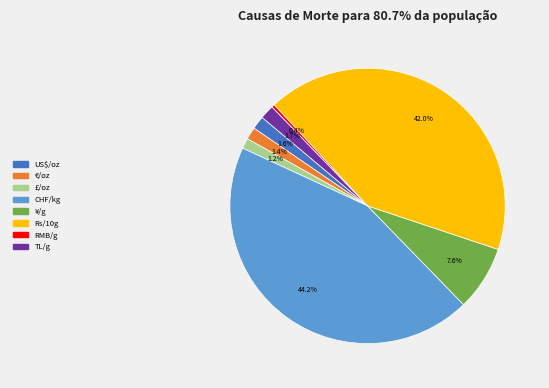

What percentage do CHF/kg and £/oz together represent?

45.4%